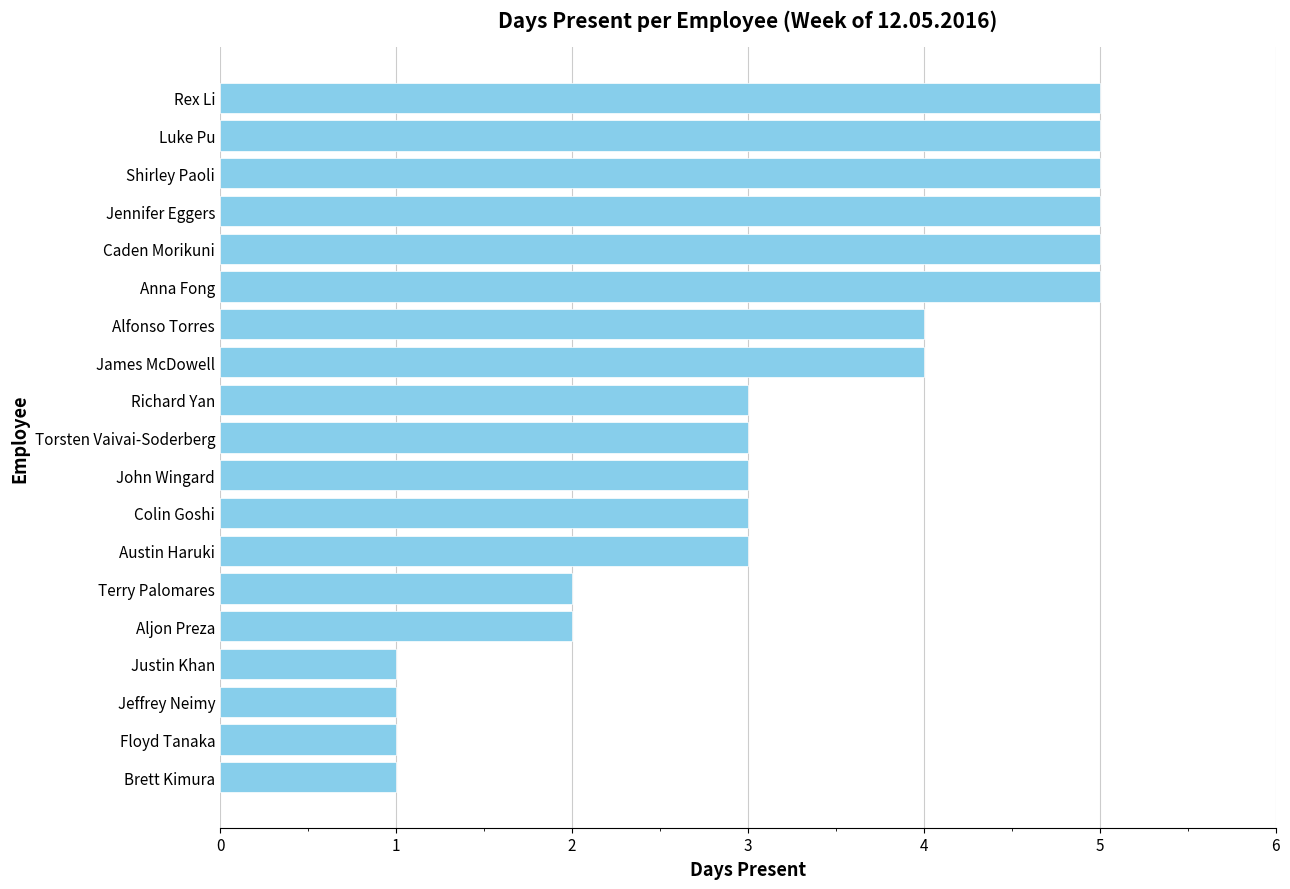

Reading bottom to top, what are all the values shown in this chart?

1	1	1	1	2	2	3	3	3	3	3	4	4	5	5	5	5	5	5